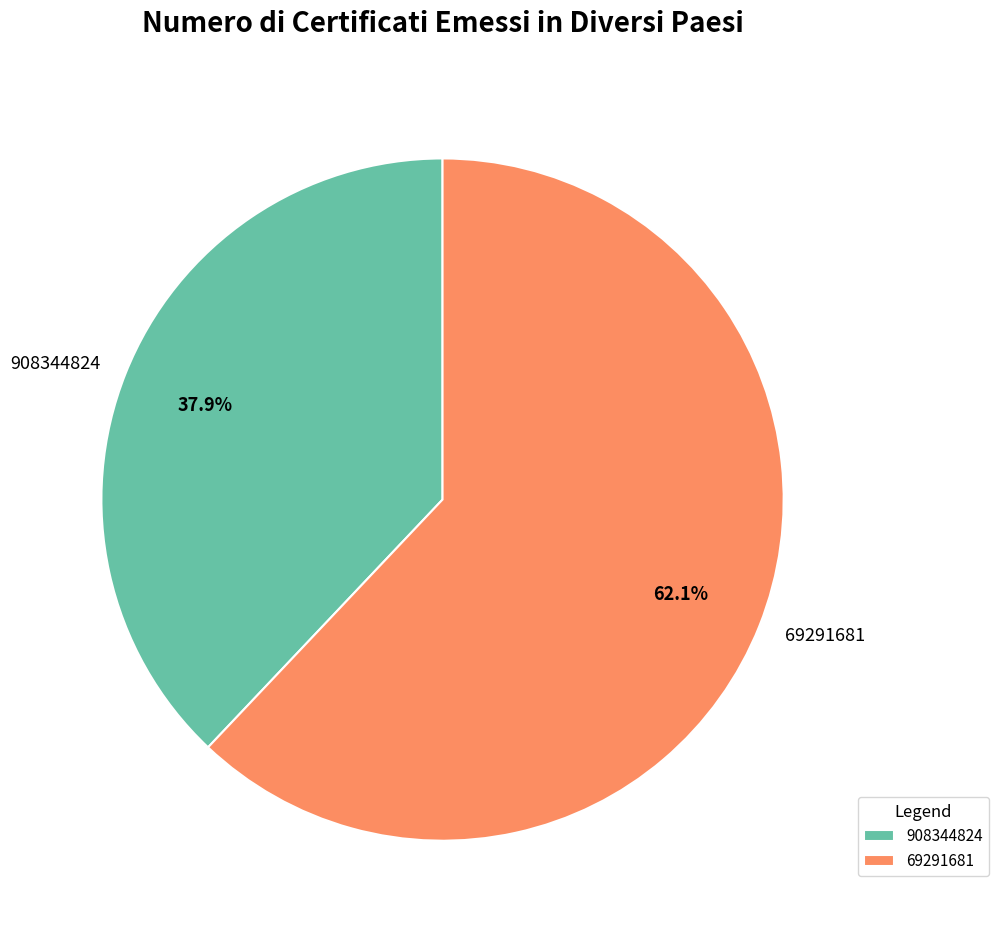

Which slice is the largest?

69291681